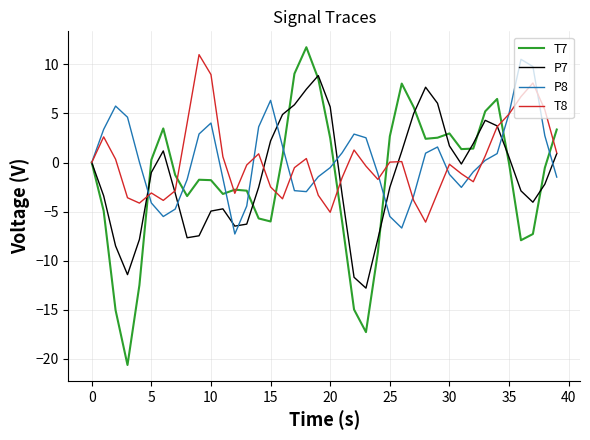

True or false: T7 and P7 cross at least once.

True